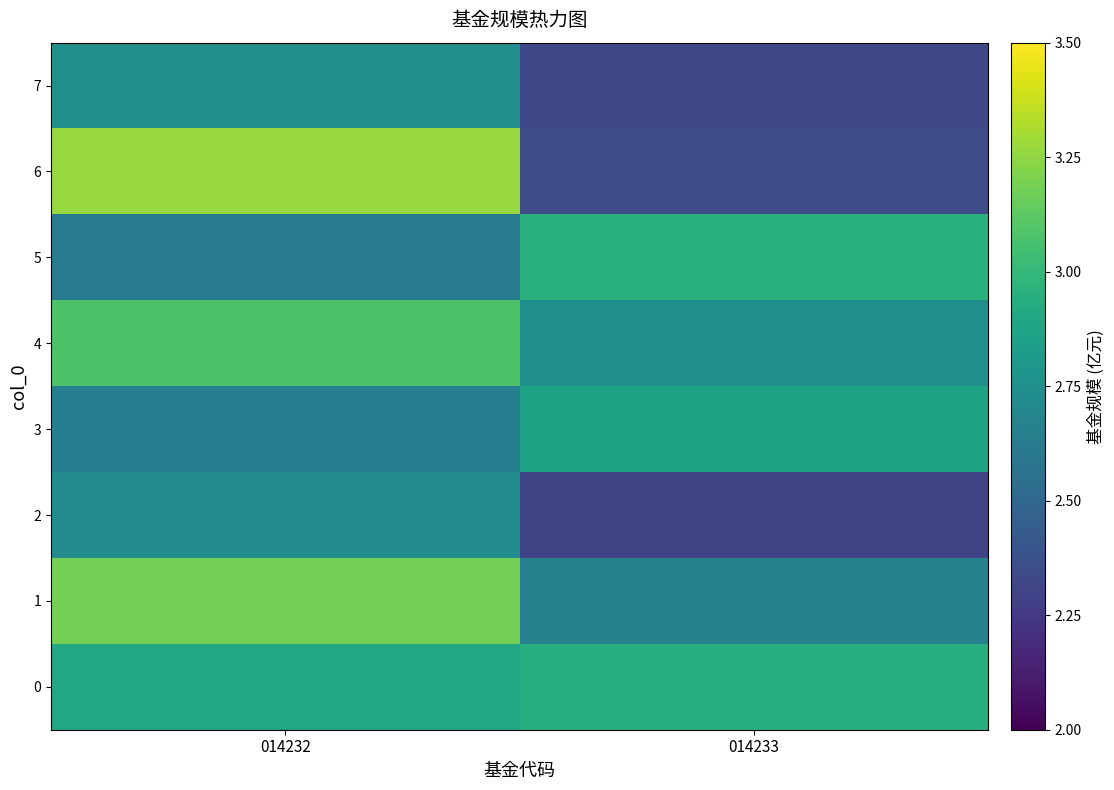

List the series in order of their peak value, highest first.

6, 1, 4, 5, 0, 3, 7, 2